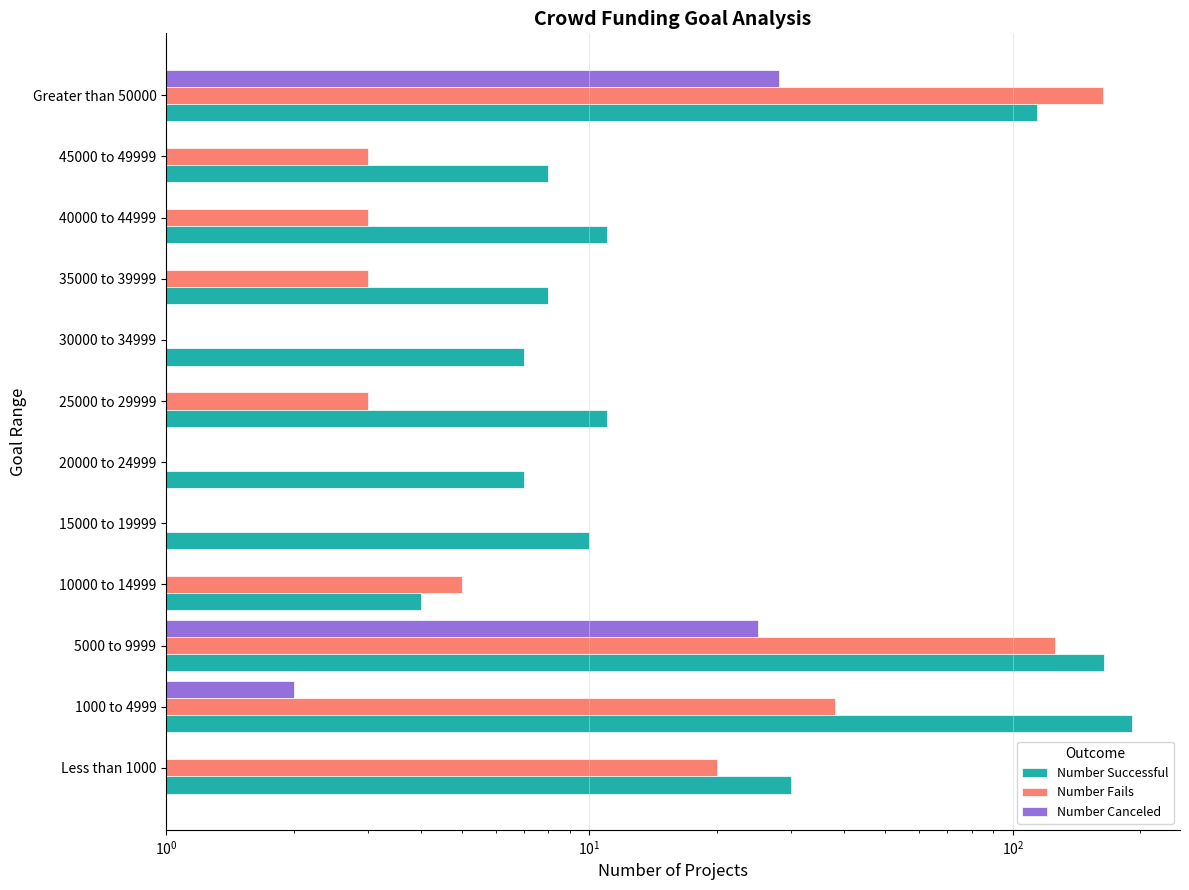

List the series in order of their peak value, highest first.

Number Successful, Number Fails, Number Canceled